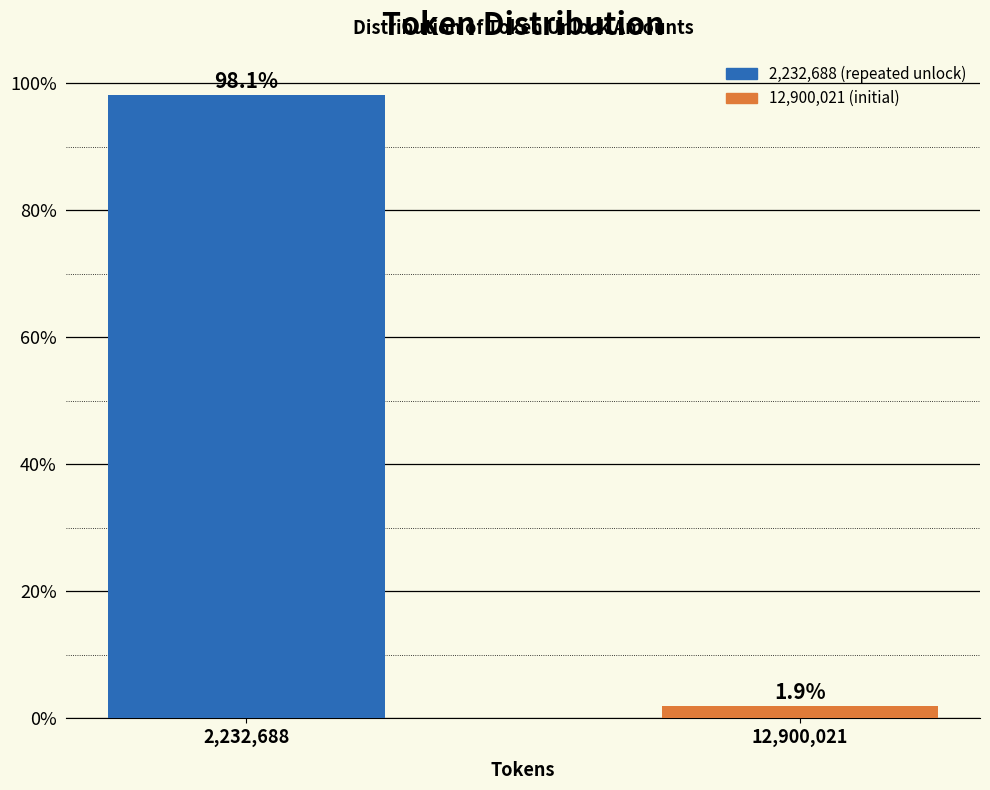

Reading left to right, transcribe all the data shown in this chart.

98.1	1.9